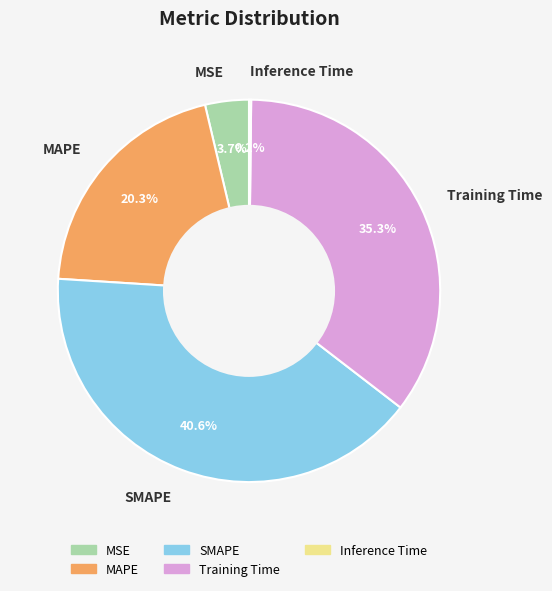

To the nearest percent, what is the difference between the largest and smallest slice percentages?

40%